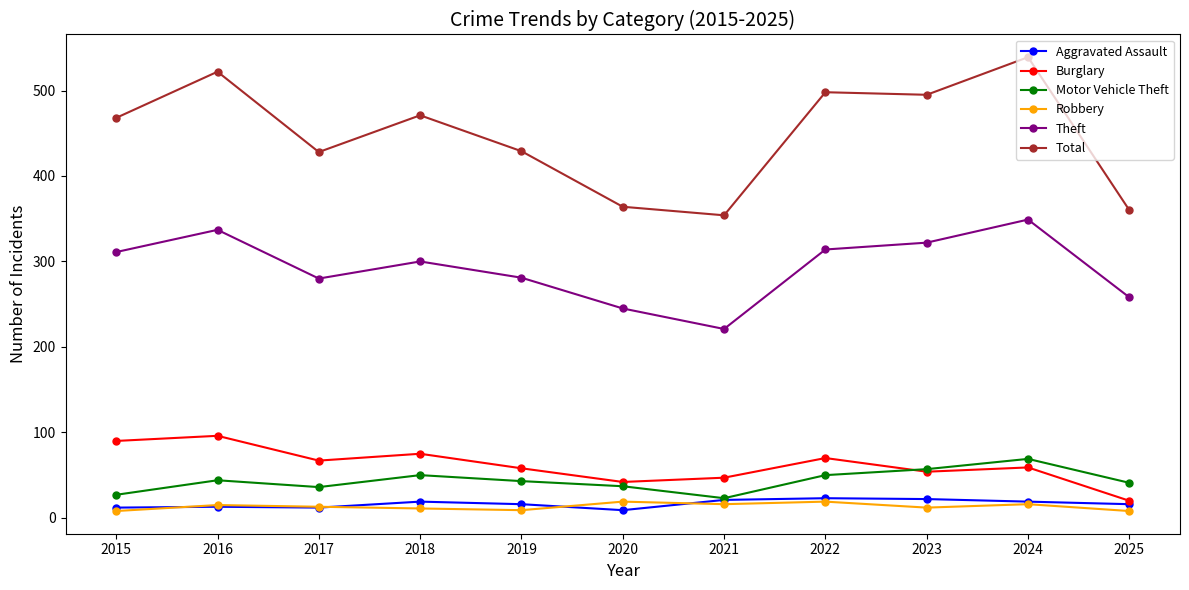

Which series has the widest spread of values?

Total